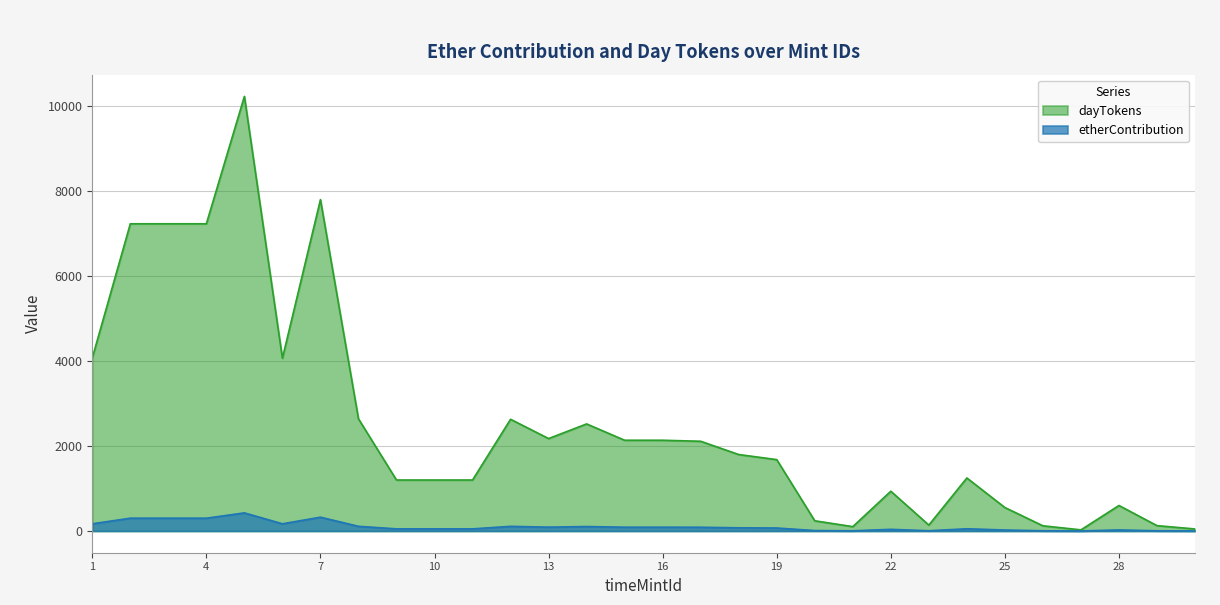

What is the minimum value shown in the chart?

1.1